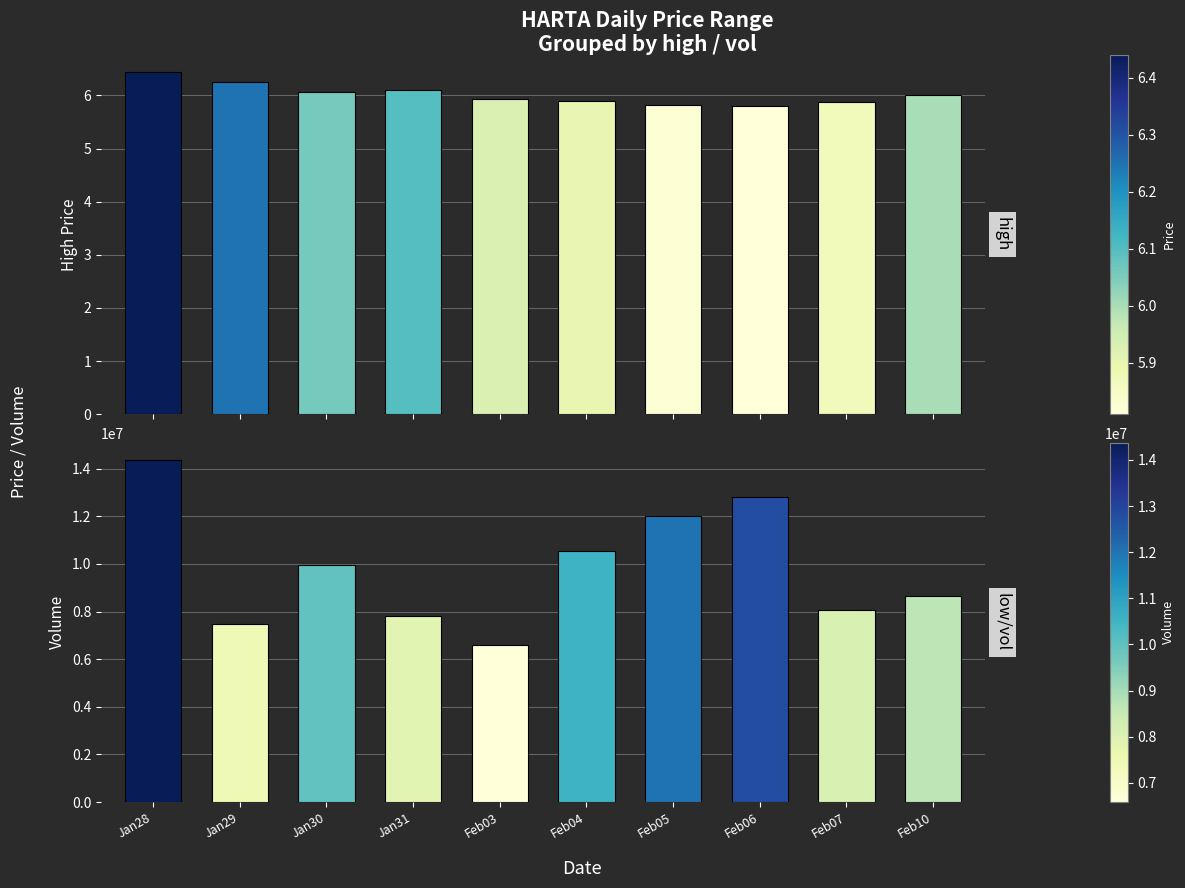

Reading left to right, list all the values displayed in this chart.

high: 6.4	6.2	6.1	6.1	5.9	5.9	5.8	5.8	5.9	6.0
vol: 14370300.0	7465600.0	9961800.0	7834300.0	6584100.0	10539000.0	12008400.0	12796900.0	8082100.0	8657100.0